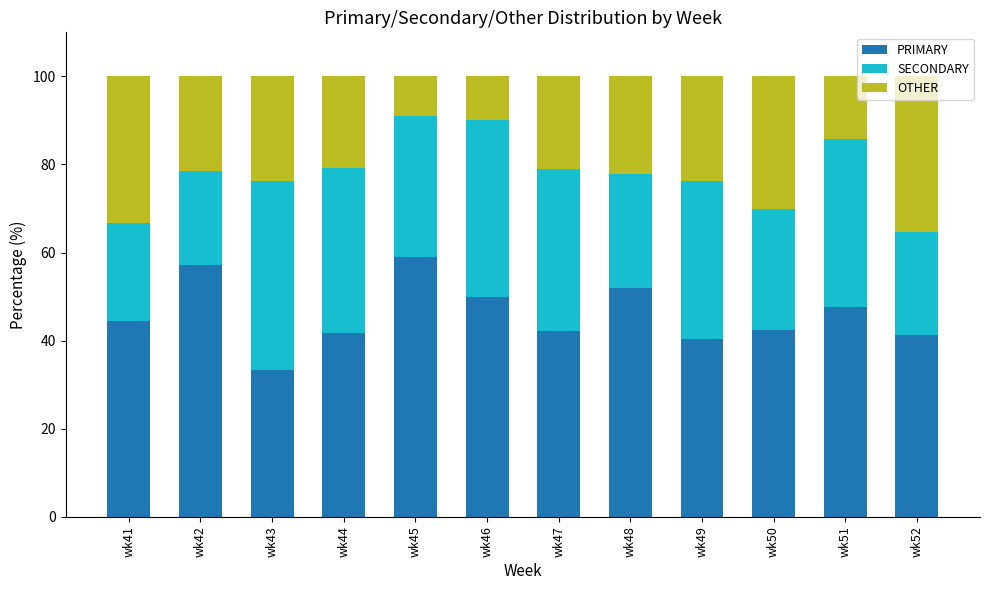

The value of PRIMARY at wk50 is 42.5. True or false?

True